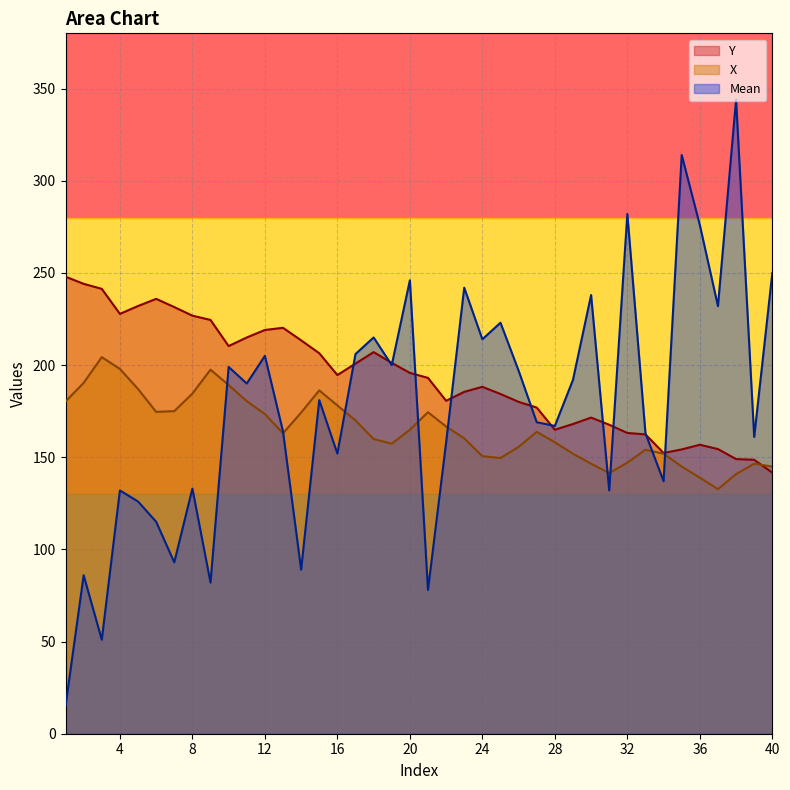

The Y series shows 297.8 at 18. True or false?

False